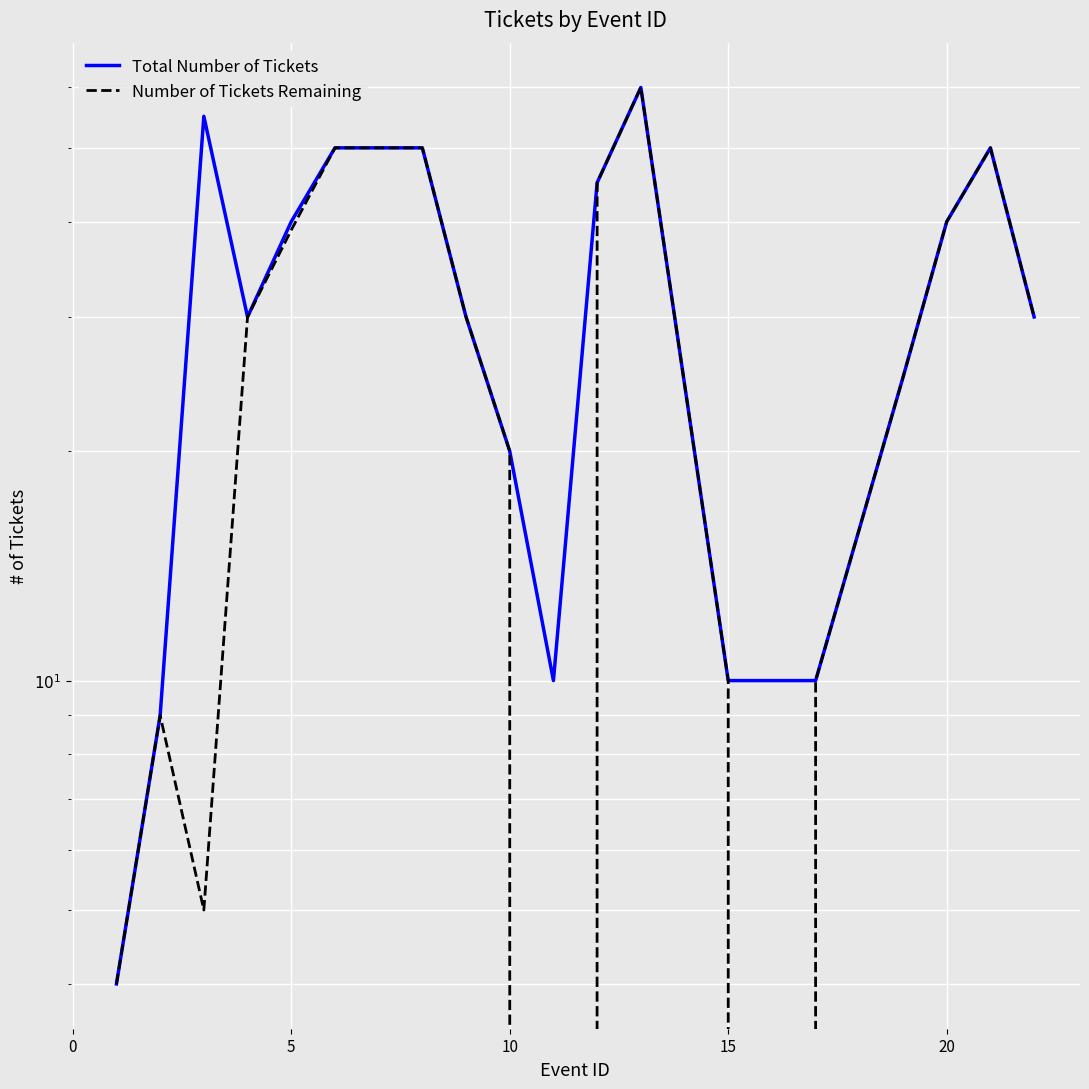

What is the difference between the maximum and second lowest values in the Number of Tickets Remaining series?

60